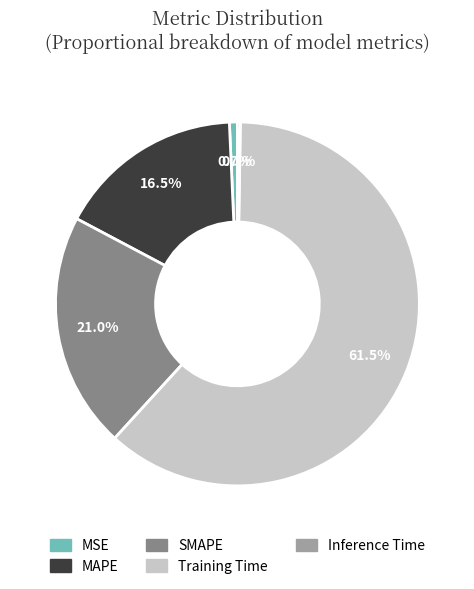

Which slice is the largest?

Training Time